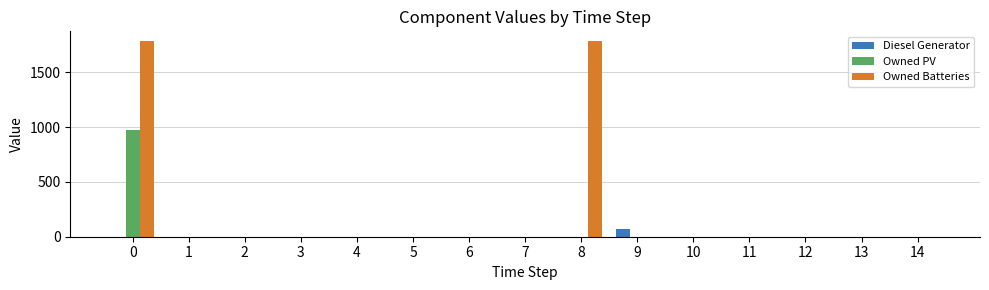

What is the total value across all series at 0?

2758